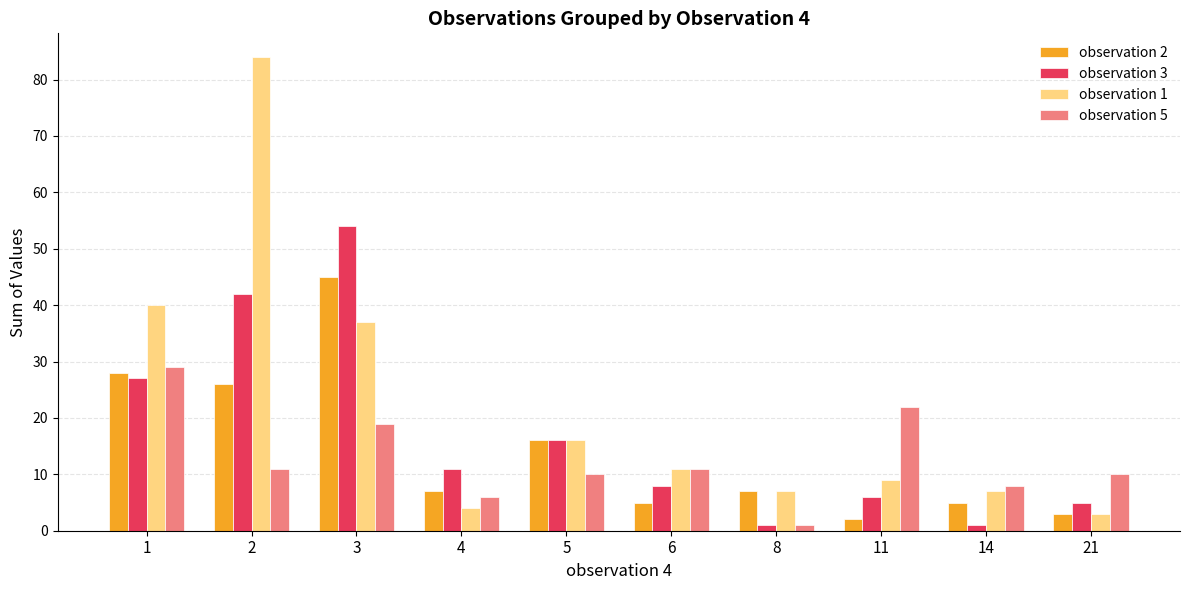

Rank the series by their average value, from highest to lowest.

observation 1, observation 3, observation 2, observation 5